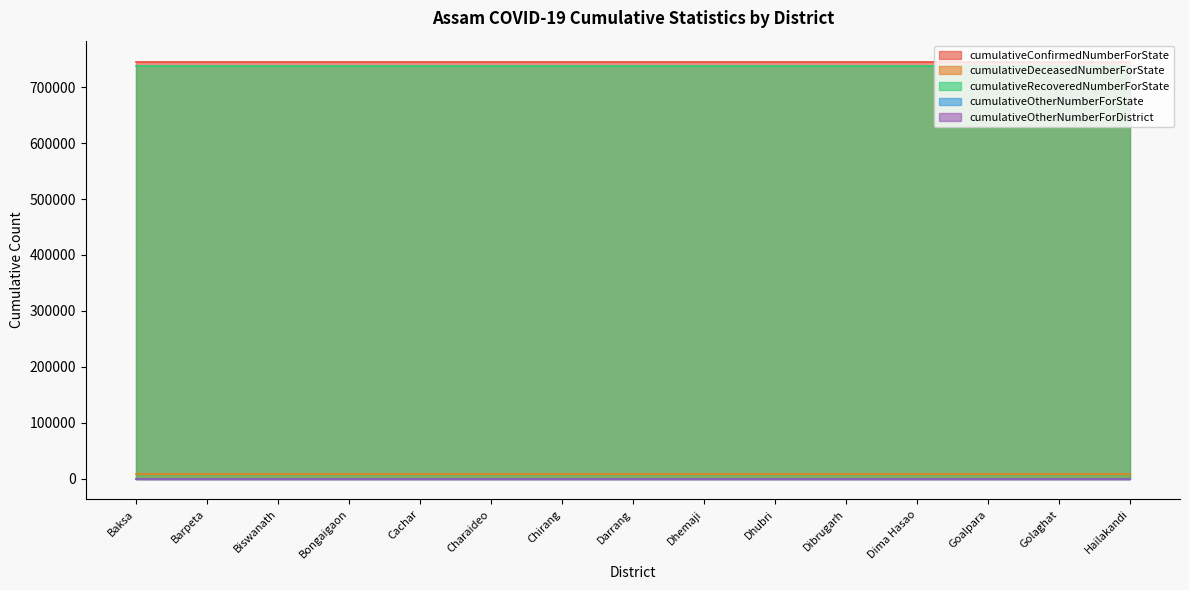

Reading left to right, transcribe all the data shown in this chart.

cumulativeConfirmedNumberForState: 746171	746171	746171	746171	746171	746171	746171	746171	746171	746171	746171	746171	746171	746171	746171
cumulativeDeceasedNumberForState: 8035	8035	8035	8035	8035	8035	8035	8035	8035	8035	8035	8035	8035	8035	8035
cumulativeRecoveredNumberForState: 738133	738133	738133	738133	738133	738133	738133	738133	738133	738133	738133	738133	738133	738133	738133
cumulativeOtherNumberForState: 0	0	0	0	0	0	0	0	0	0	0	0	0	0	0
cumulativeOtherNumberForDistrict: 0	0	0	0	0	0	0	0	0	0	0	0	0	0	0